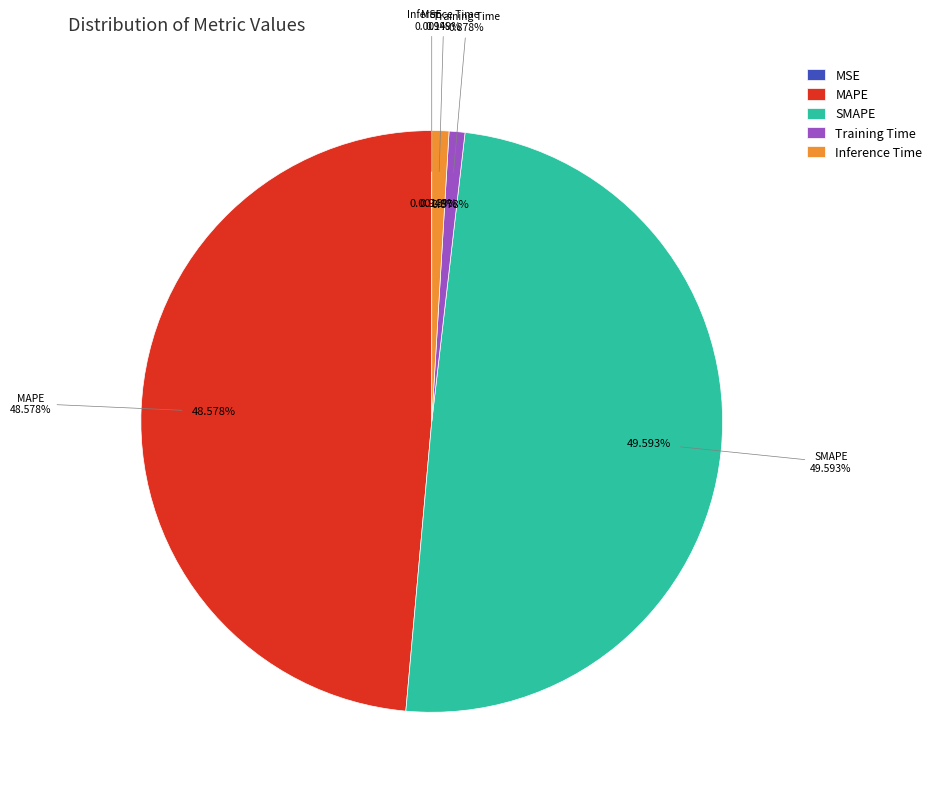

What percentage is the Training Time slice, to the nearest percent?

1%